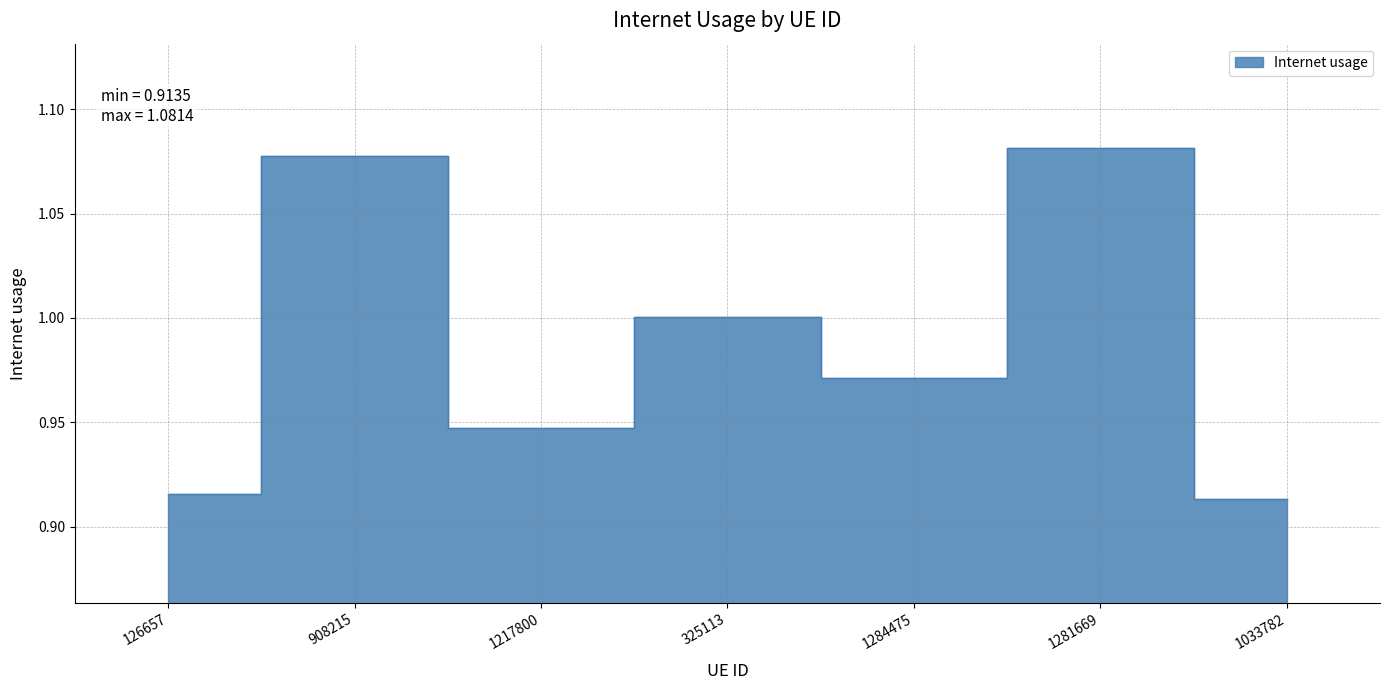

What is the average value?

1.0